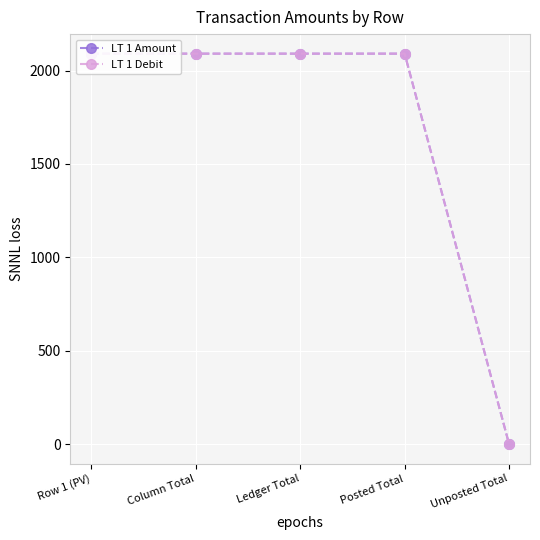

What is the difference between the maximum and minimum values in the LT 1 Amount series?

2090.7